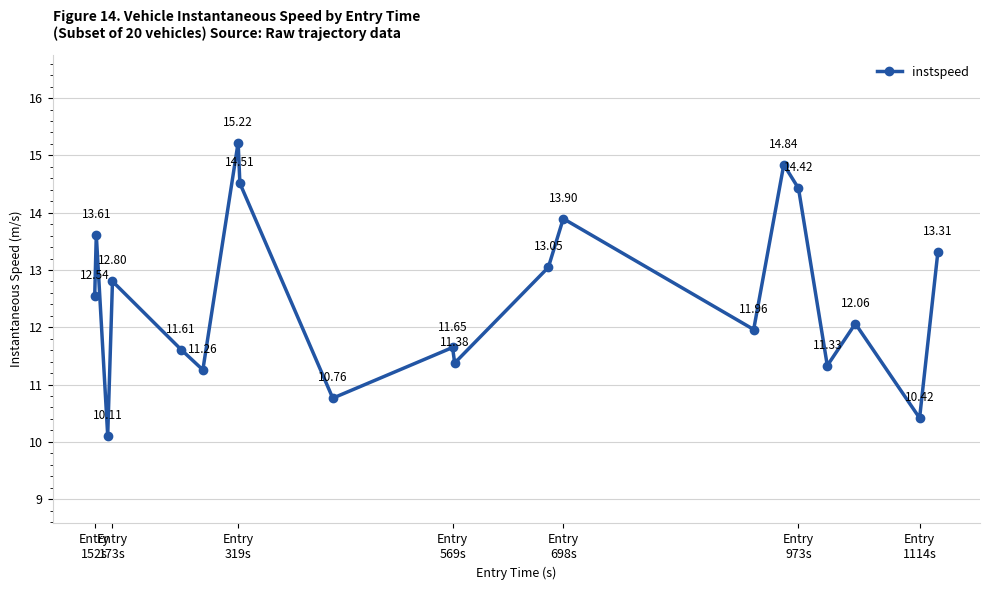

What is the difference between the maximum and minimum values?

5.1